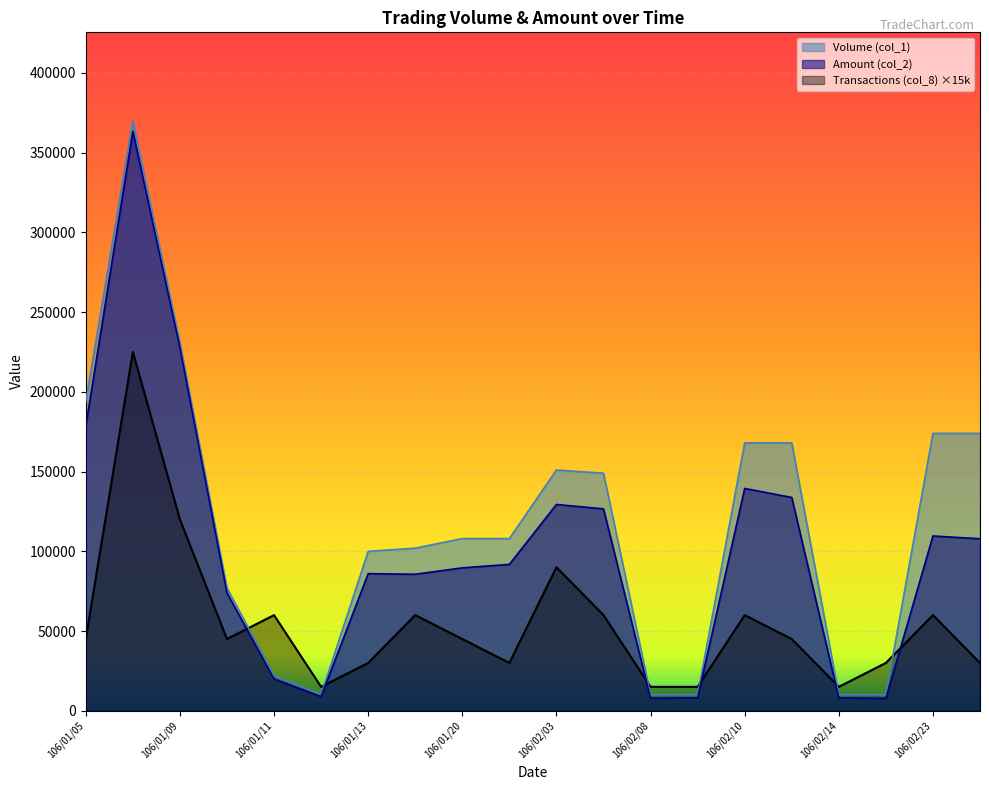

Where is Volume (col_1) nearest to the value 190000?

106/01/05